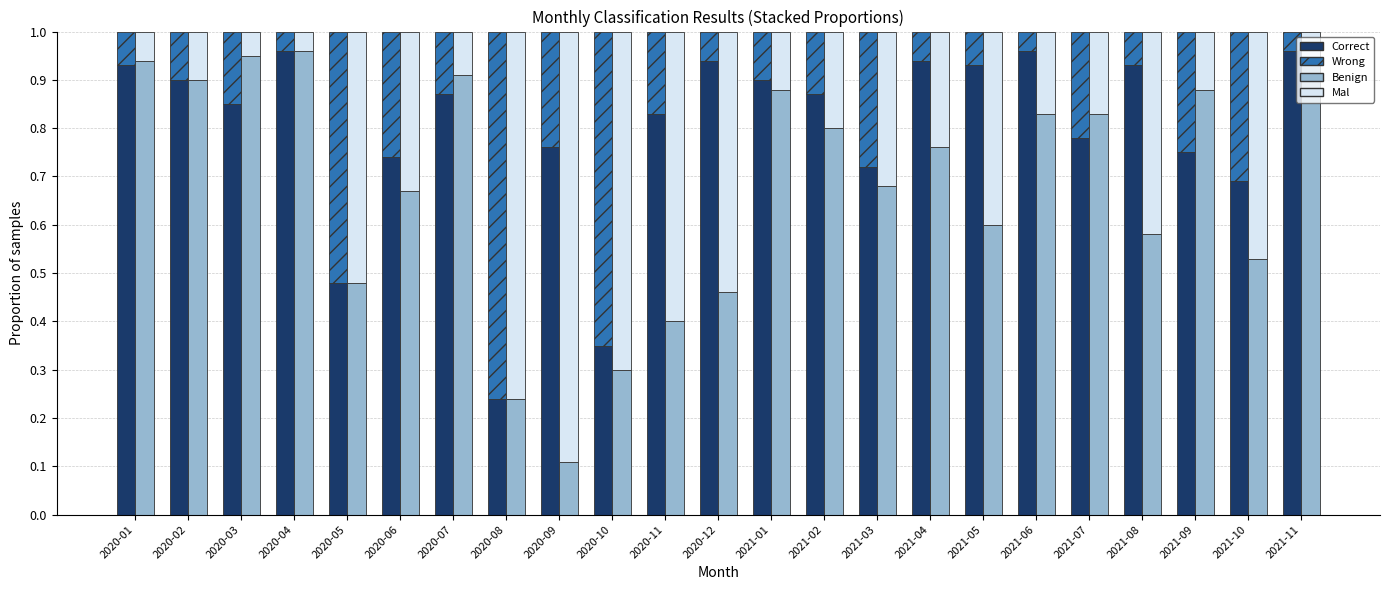

What position from the right is 2020-08?

16